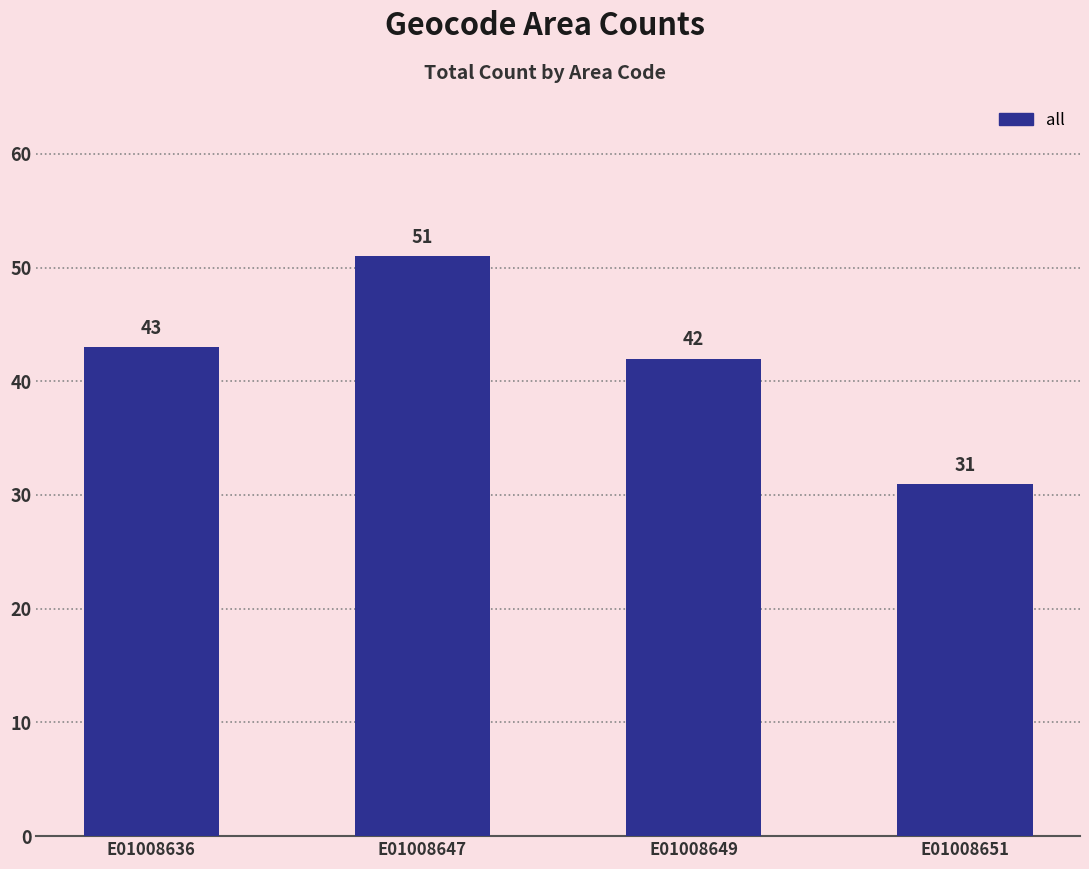

Does the chart contain any negative values?

No